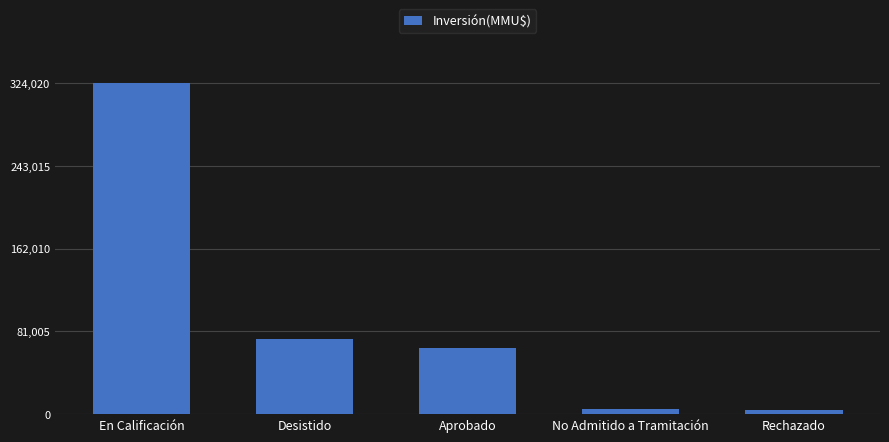

What is the label of the 4th bar from the left?

No Admitido a Tramitación